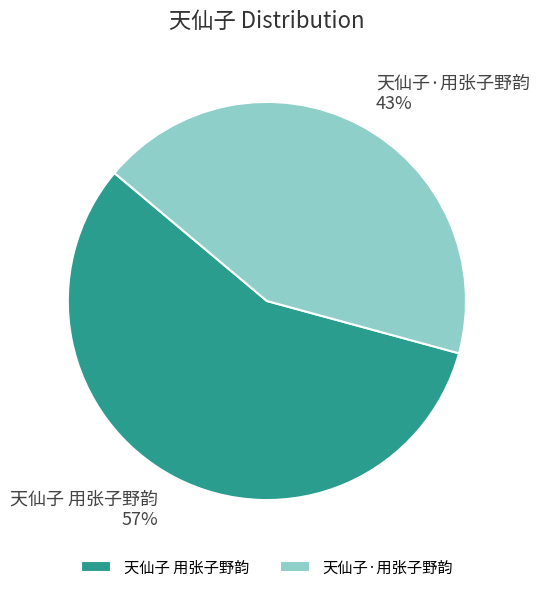

Which slice is the smallest?

天仙子·用张子野韵